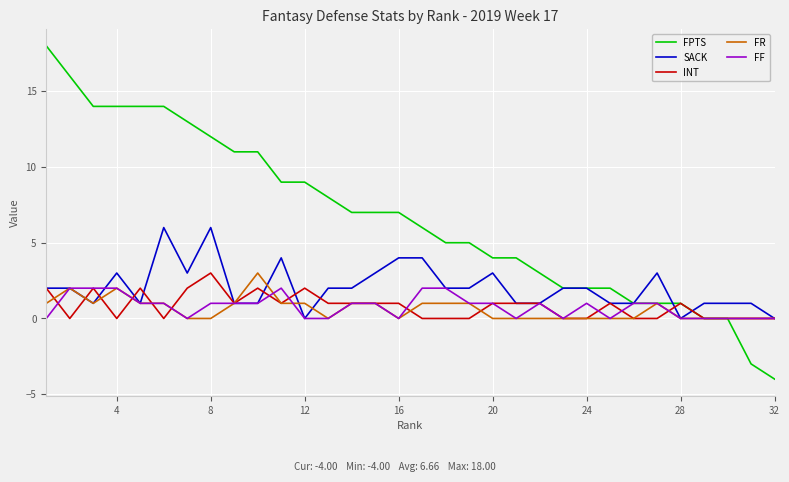

What is the maximum value for INT?

3